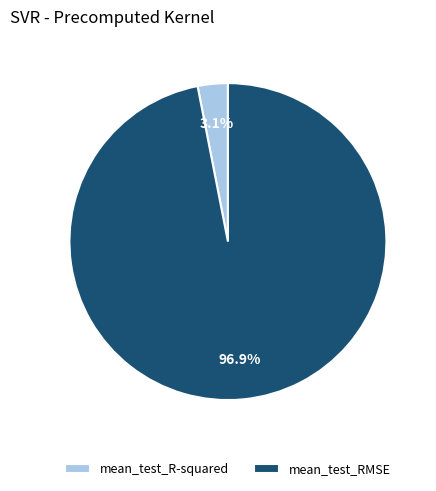

Does mean_test_R-squared account for over 50% of the chart?

No